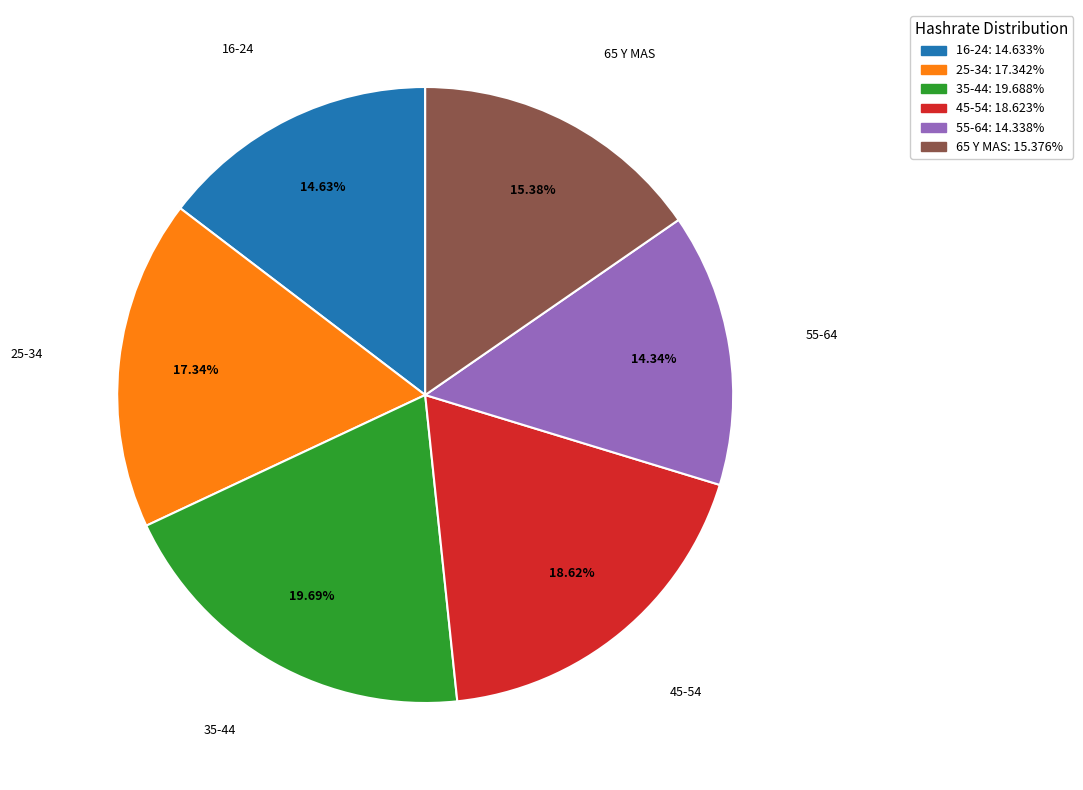

To the nearest percent, what is the difference between the largest and smallest slice percentages?

5%